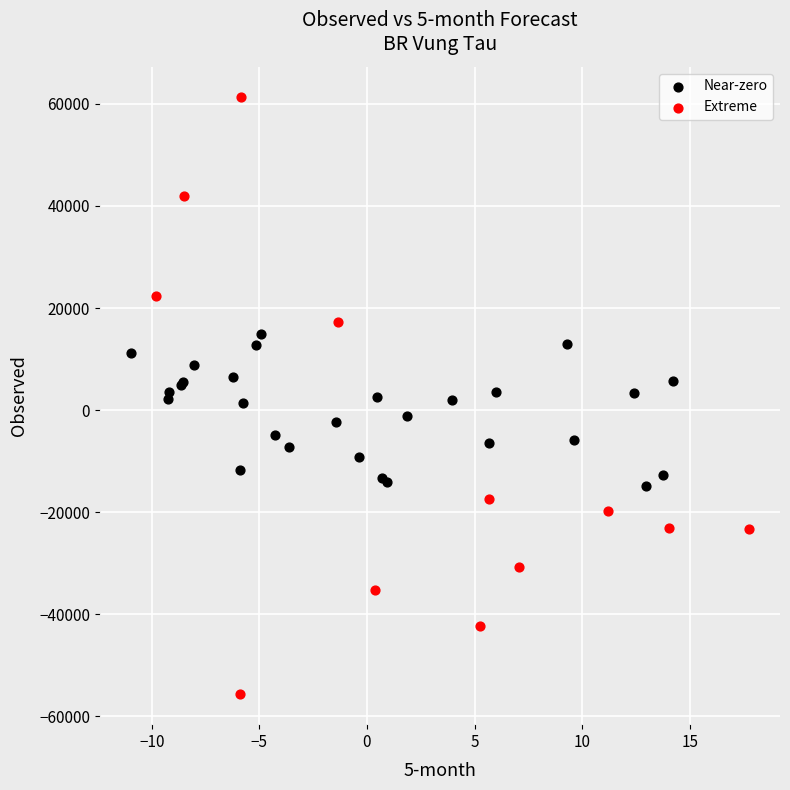

What are all the series names shown in the legend?

Near-zero, Extreme